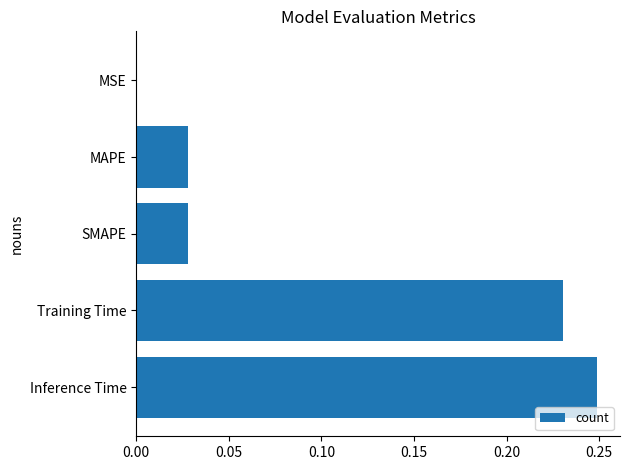

At which category does the chart reach its peak across all series?

Inference Time